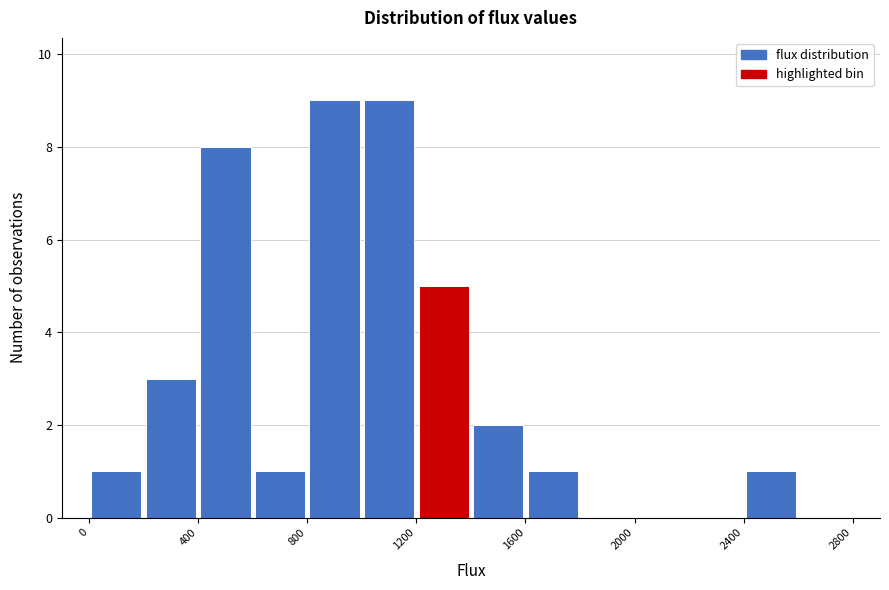

Reading left to right, list every bar in this chart as the range it spans on the x-axis followed by its height. The values are not printed on the chart, so give them approximately, as read against the axis.

0 to 200: 1
200 to 400: 3
400 to 600: 8
600 to 800: 1
800 to 1000: 9
1000 to 1200: 9
1200 to 1400: 5
1400 to 1600: 2
1600 to 1800: 1
1800 to 2000: 0
2000 to 2200: 0
2200 to 2400: 0
2400 to 2600: 1
2600 to 2800: 0